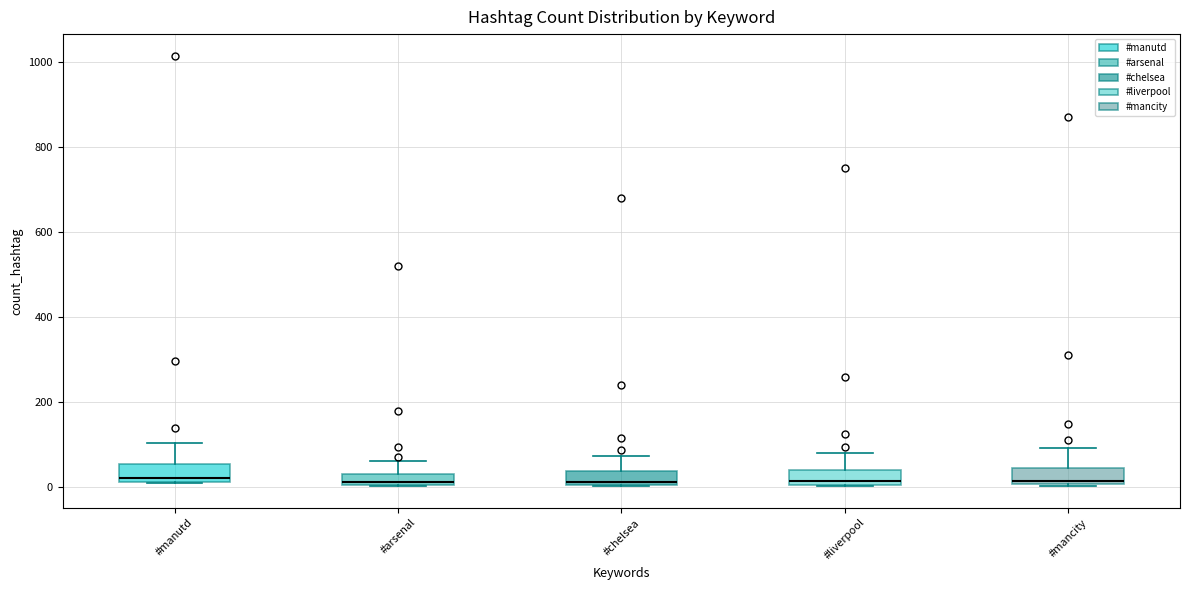

Where is the lower edge of the box for #manutd on the y-axis? The values are not printed on the chart, so give them approximately, as read against the axis.

20